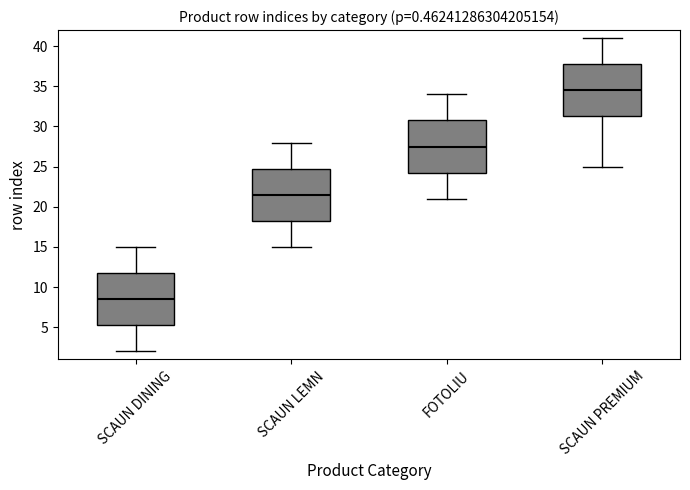

Which box's median line is the lowest?

SCAUN DINING